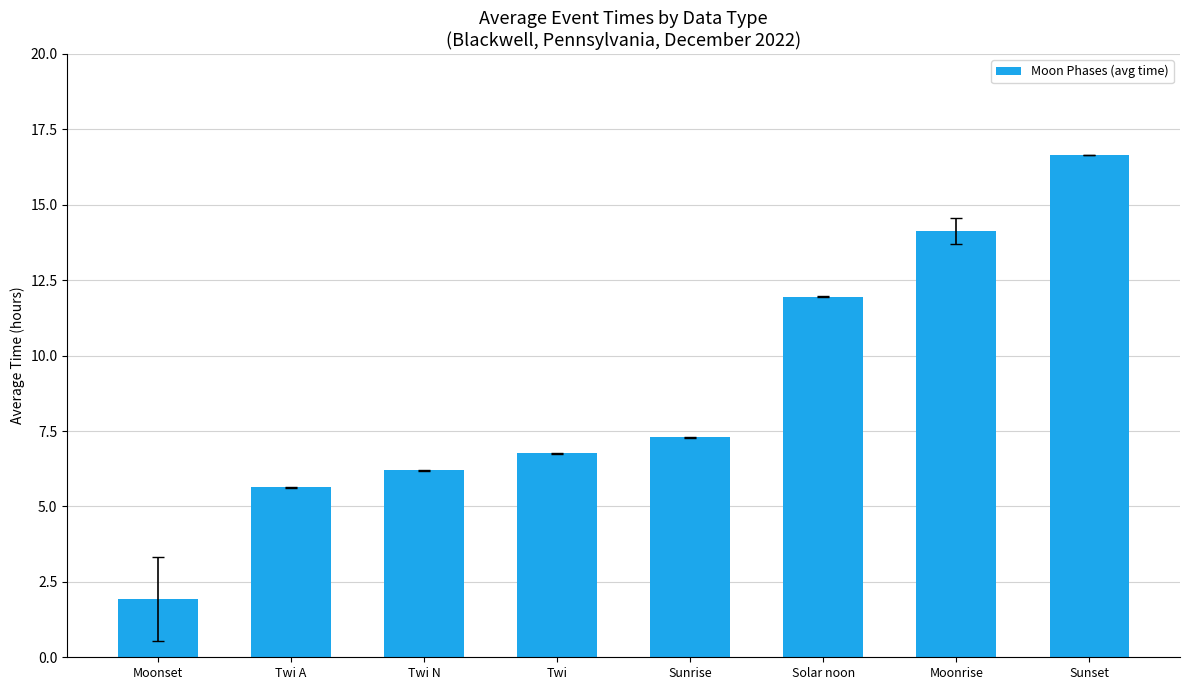

List the labels in order of value, smallest first.

Moonset, Twi A, Twi N, Twi, Sunrise, Solar noon, Moonrise, Sunset